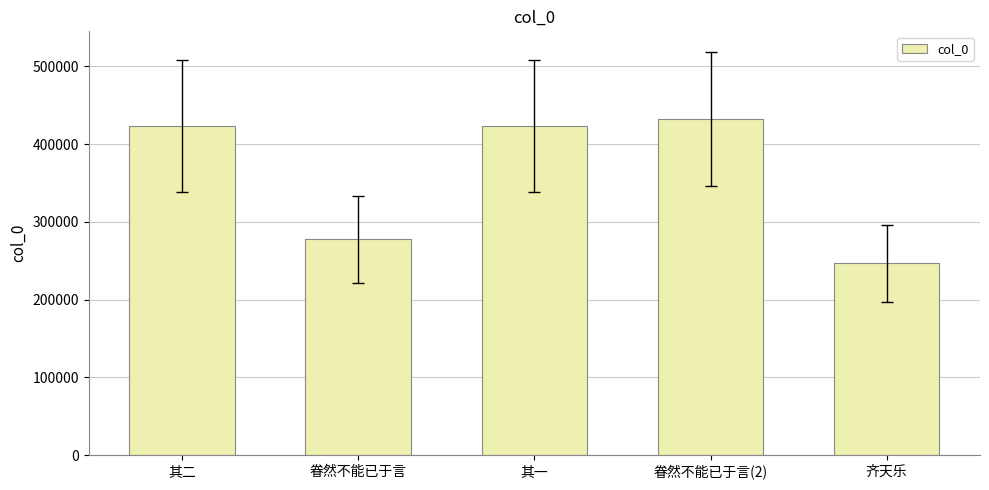

What is the greatest value displayed?

432417